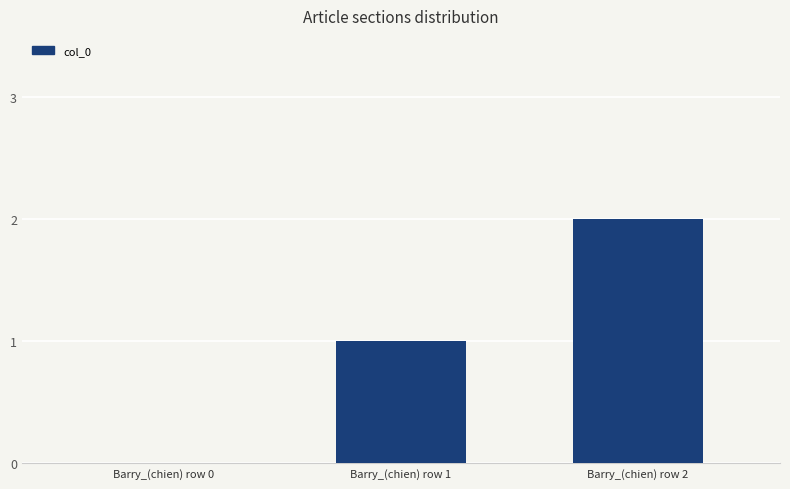

Reading left to right, extract all data points from this chart.

0	1	2